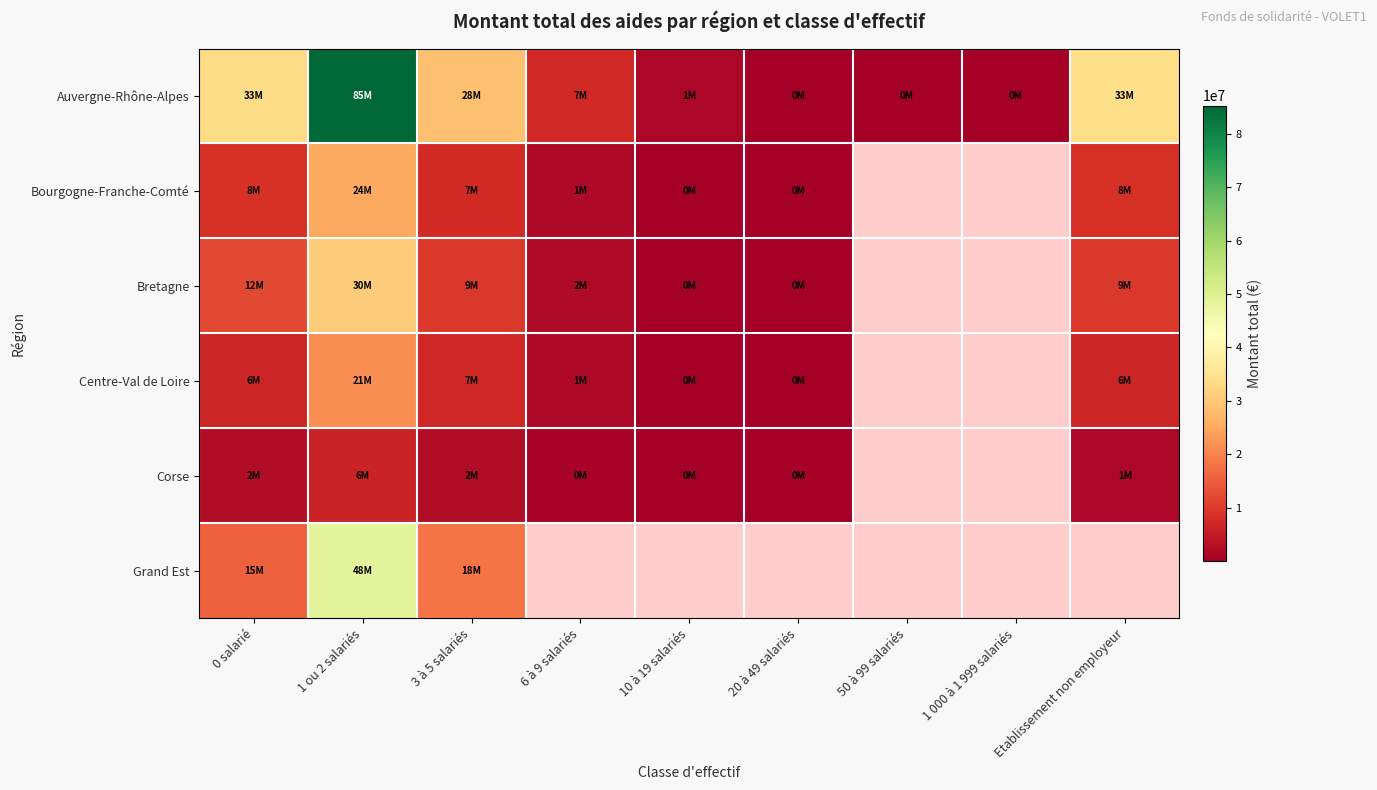

Which series has the widest spread of values?

Auvergne-Rhône-Alpes